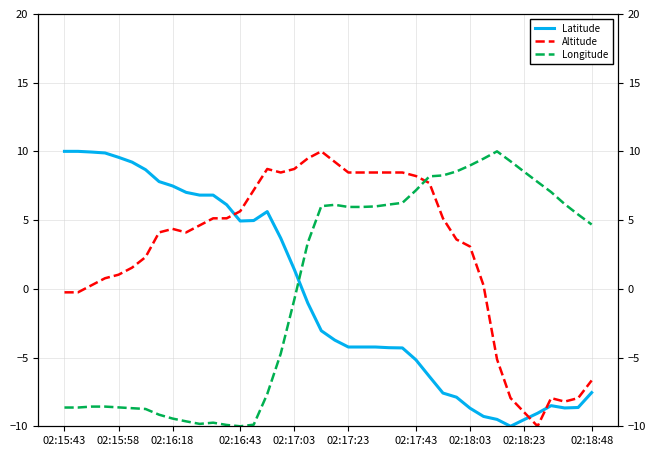

Reading right to left, extract all data points from this chart.

Latitude: -7.6	-8.6	-8.7	-8.5	-9.0	-9.5	-10.0	-9.5	-9.3	-8.7	-7.9	-7.6	-6.4	-5.2	-4.3	-4.3	-4.2	-4.2	-4.2	-3.7	-3.1	-1.0	1.4	3.7	5.6	5.0	4.9	6.1	6.8	6.8	7.0	7.5	7.8	8.7	9.2	9.6	9.9	10.0	10.0	10.0
Altitude: -6.7	-7.9	-8.2	-7.9	-10.0	-9.0	-7.9	-5.1	0.3	3.1	3.6	5.1	7.7	8.2	8.5	8.5	8.5	8.5	8.5	9.2	10.0	9.5	8.7	8.5	8.7	7.2	5.6	5.1	5.1	4.6	4.1	4.4	4.1	2.3	1.5	1.0	0.8	0.3	-0.3	-0.3
Longitude: 4.7	5.4	6.2	7.0	7.8	8.5	9.3	10.0	9.5	9.0	8.5	8.2	8.2	7.2	6.3	6.1	6.0	6.0	6.0	6.1	6.0	3.4	-0.8	-4.7	-7.7	-9.9	-10.0	-9.9	-9.7	-9.8	-9.6	-9.4	-9.2	-8.7	-8.7	-8.6	-8.6	-8.6	-8.6	-8.6